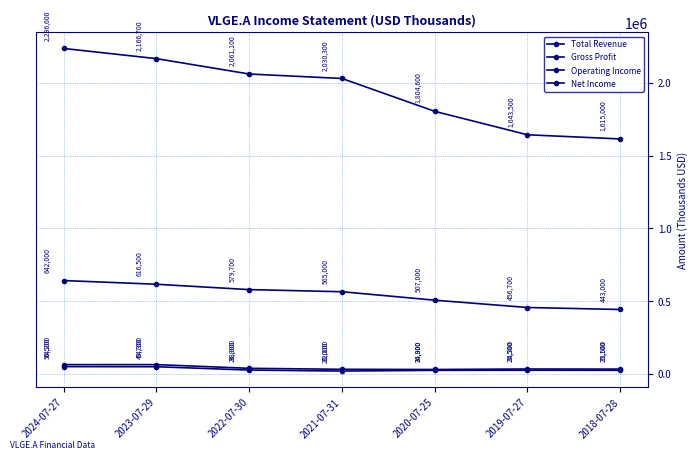

True or false: Net Income and Gross Profit cross at least once.

False